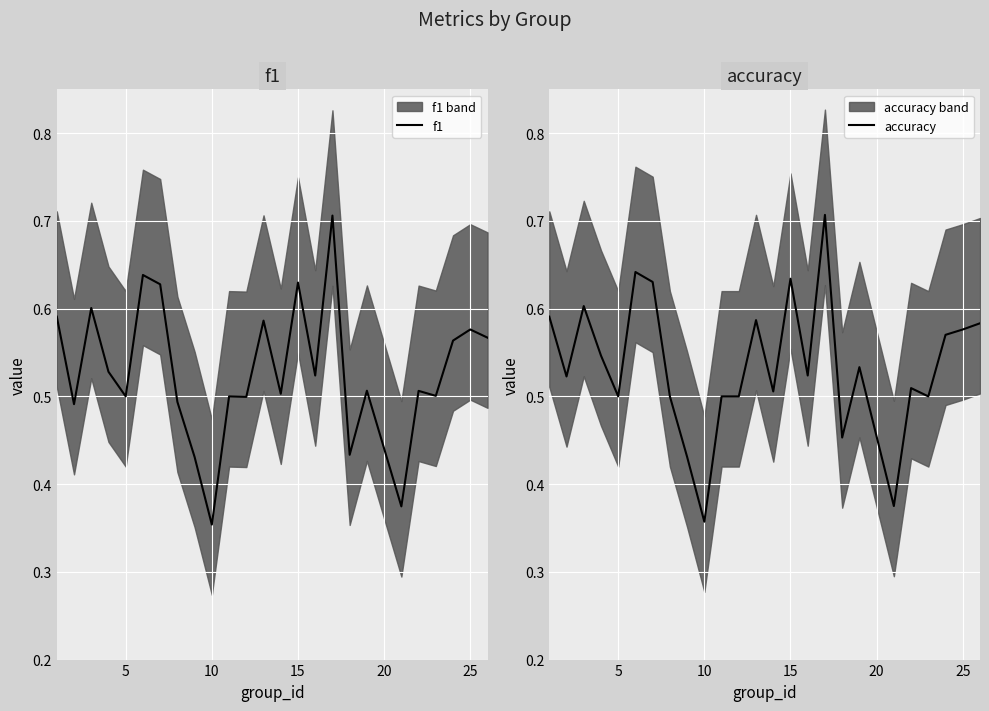

Which series ends up on top after the final intersection of accuracy and f1?

accuracy